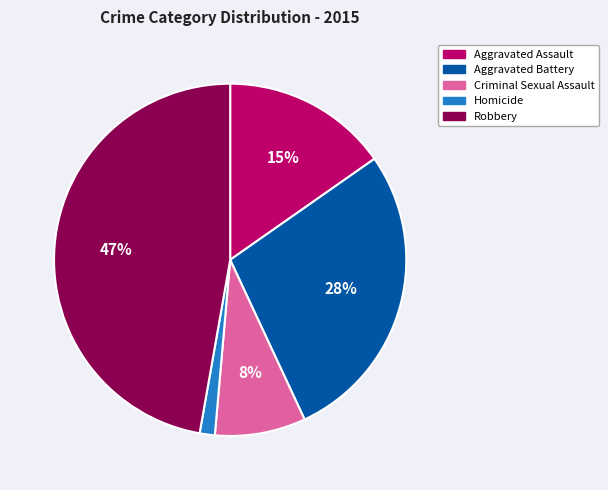

Count the number of slices in the pie.

5